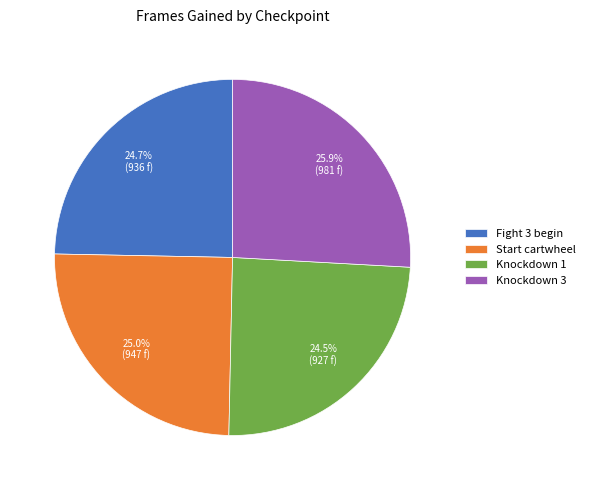

Count the number of slices in the pie.

4